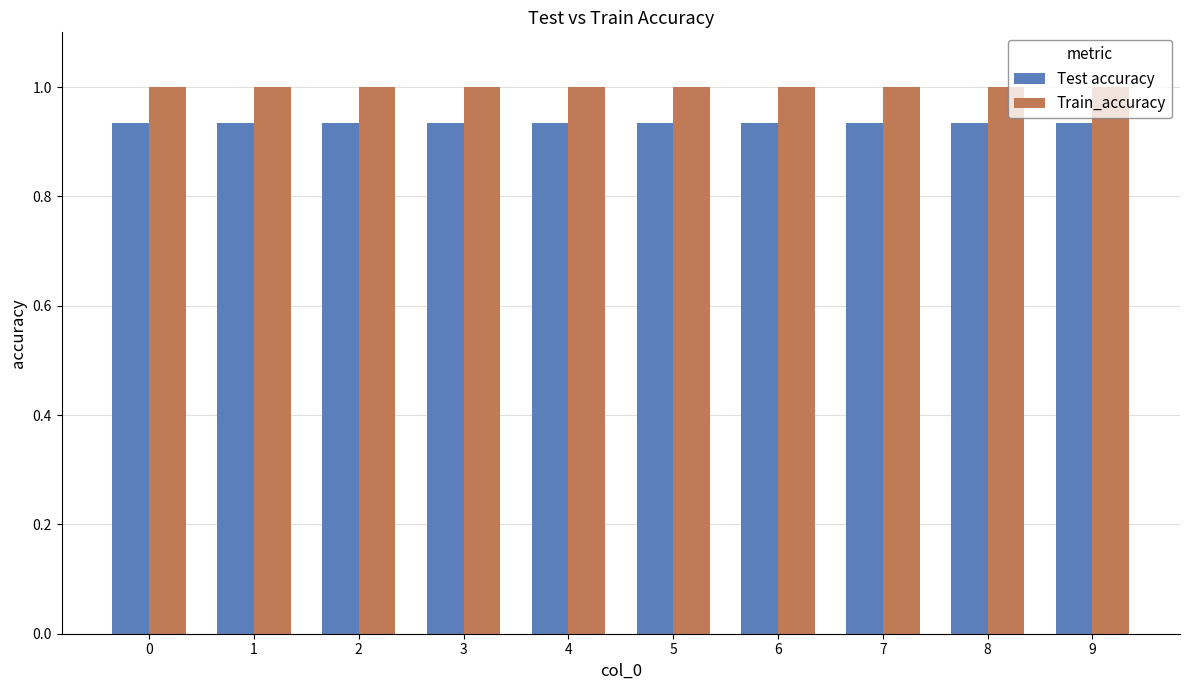

What is the sum of all Train_accuracy values?

10.0